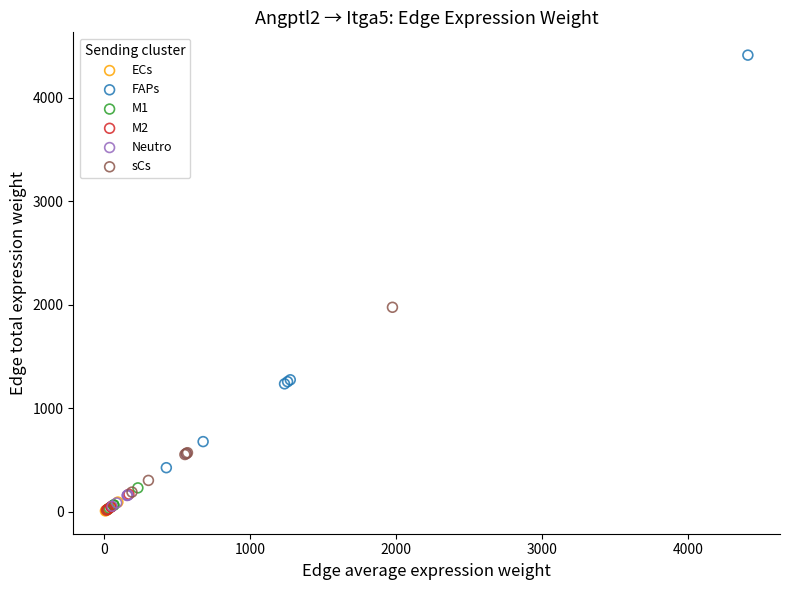

Which series has the largest Y range (max minus min)?

FAPs